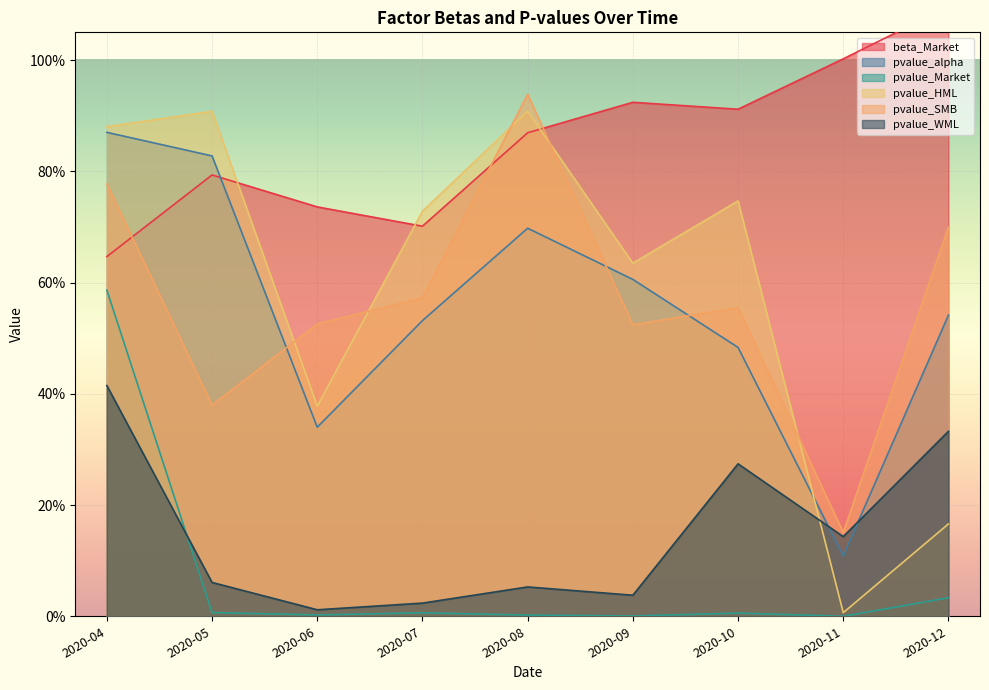

Which label corresponds to the smallest value in the chart?

2020-11